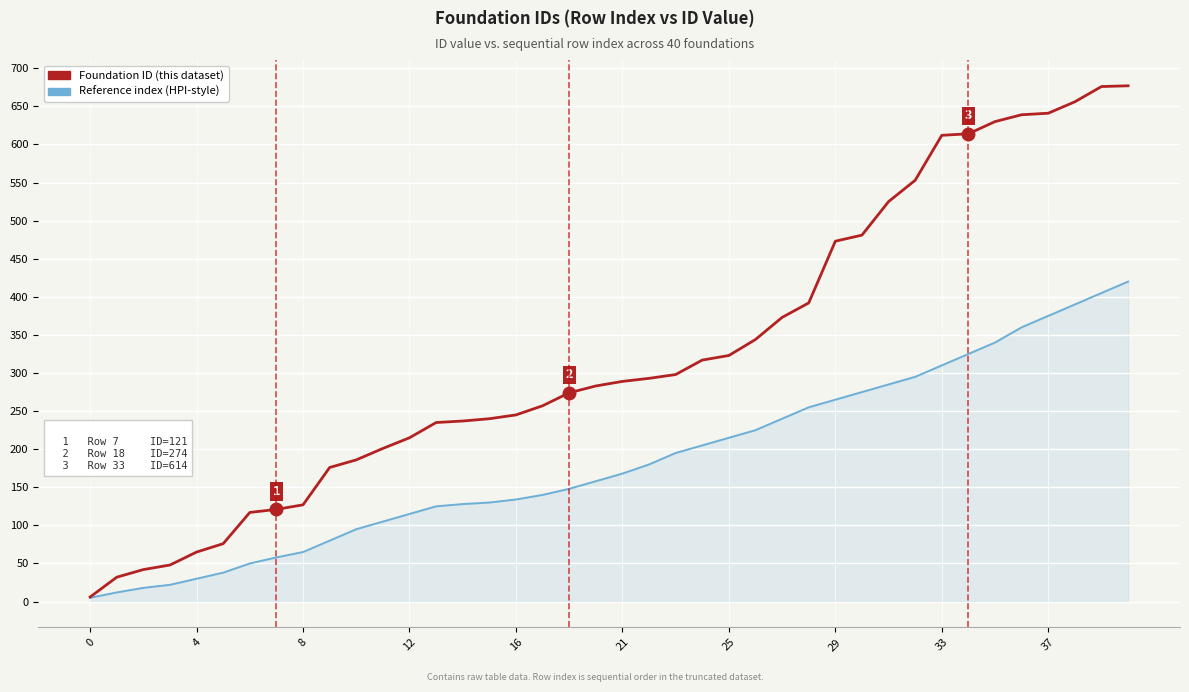

What is the maximum value shown in the chart?

677